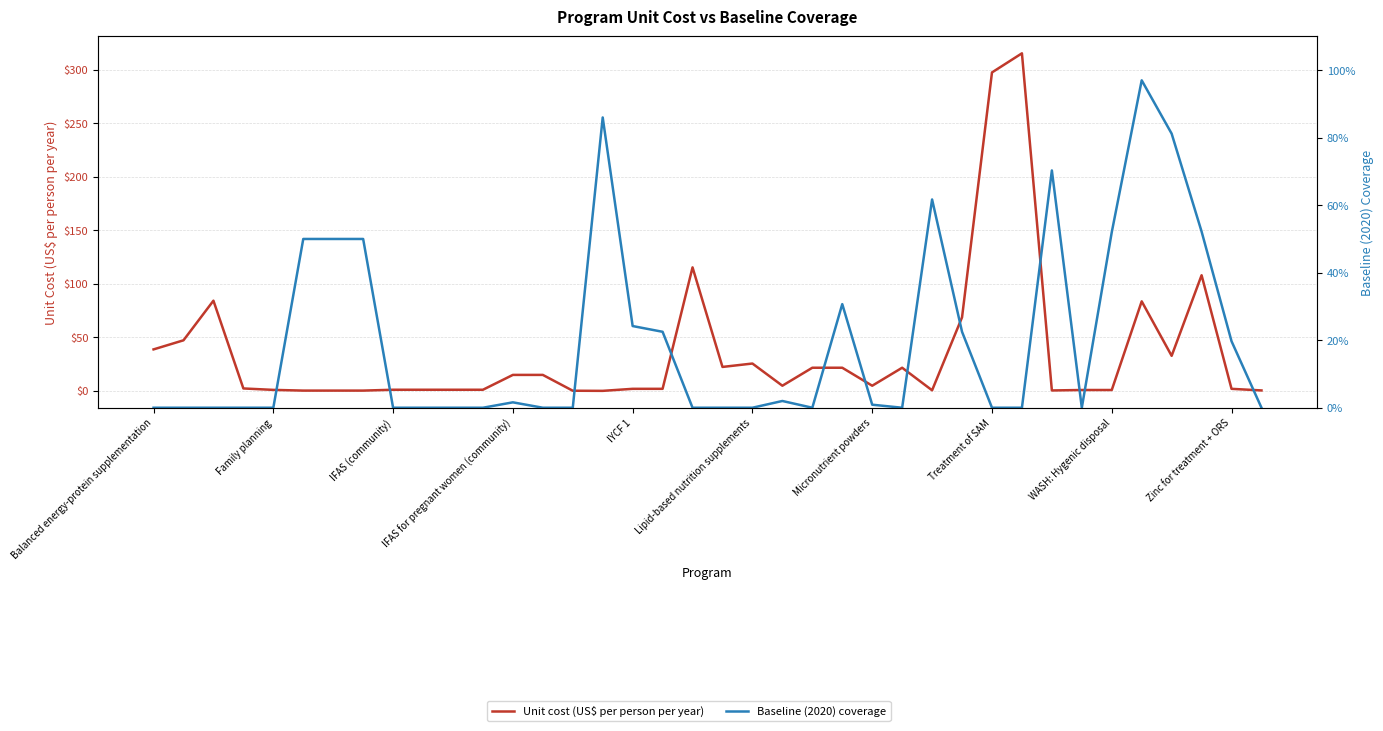

What is the sum of the Unit cost (US$ per person per year) values at Family planning and 20?

73.0